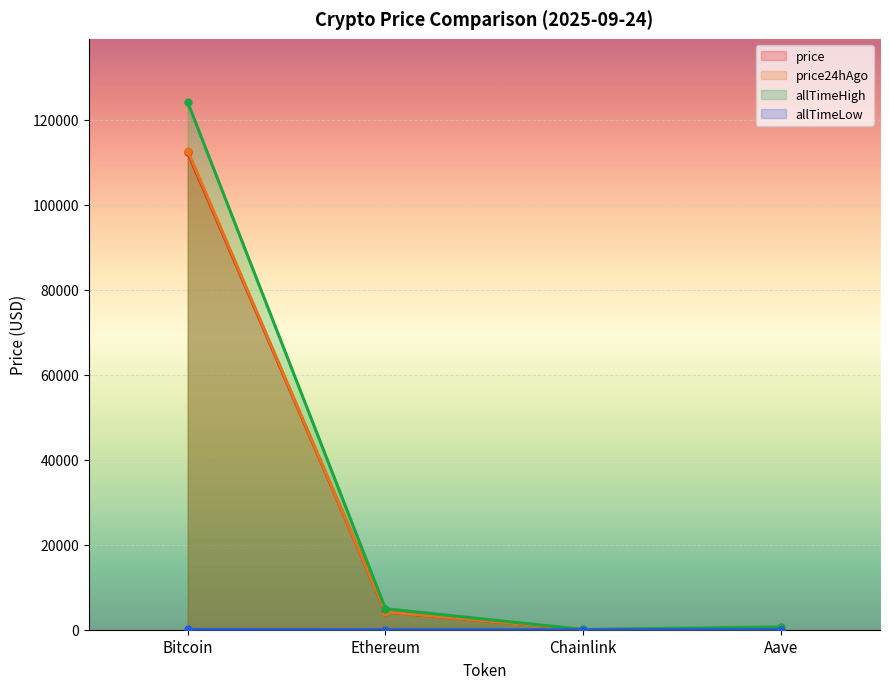

What is the average value of the allTimeLow series?

23.6